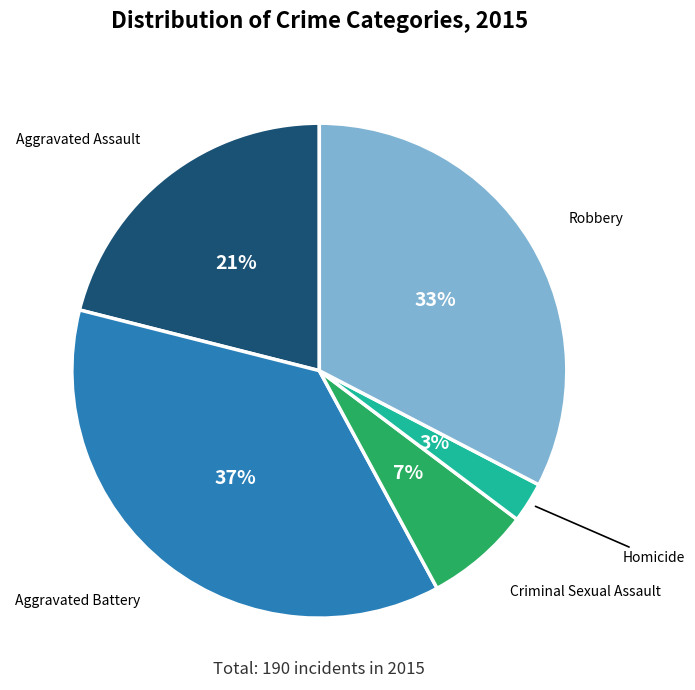

How many slices are in this pie chart?

5